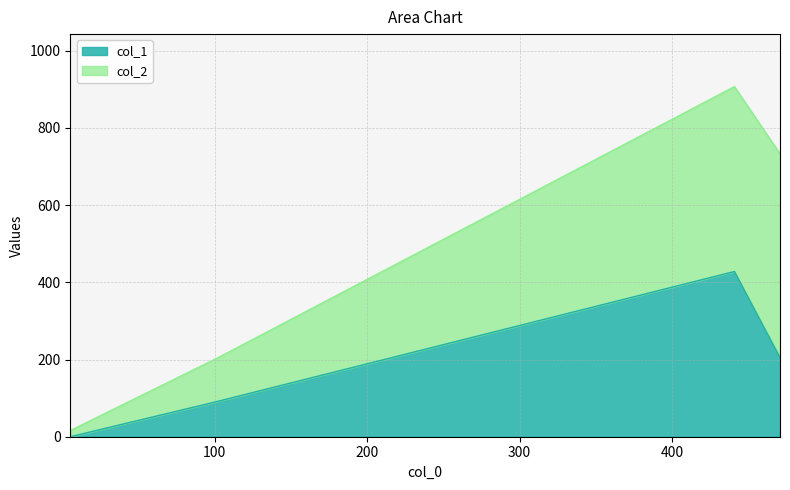

Is it true that the value at 440.75 is 701?

False